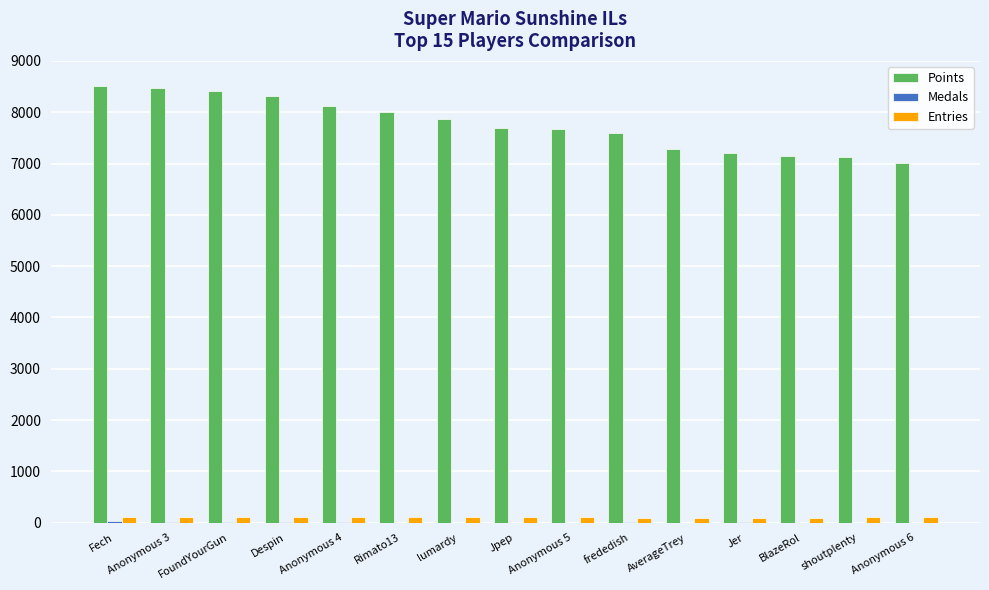

Which series changed the most between Fech and Anonymous 6?

Points